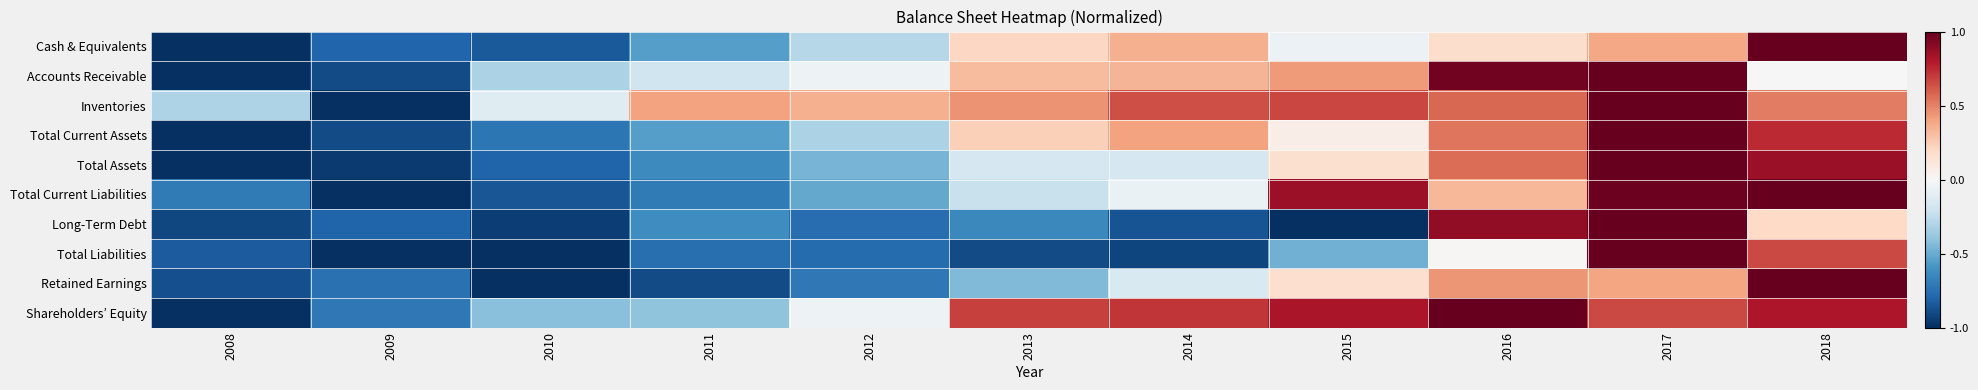

Which series changed the most between 2008 and 2018?

Cash & Equivalents